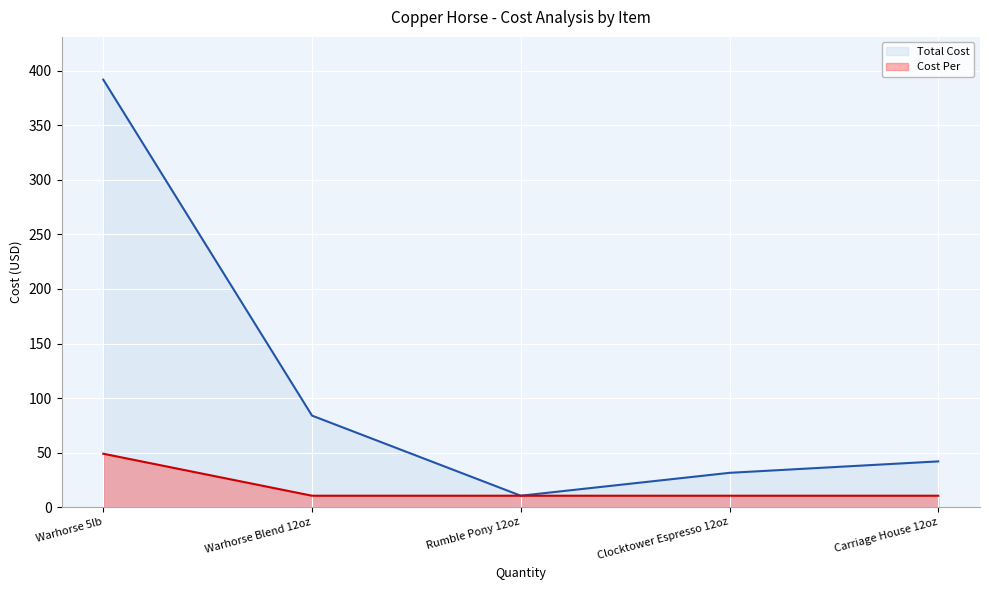

True or false: Cost Per and Total Cost intersect in this chart.

False